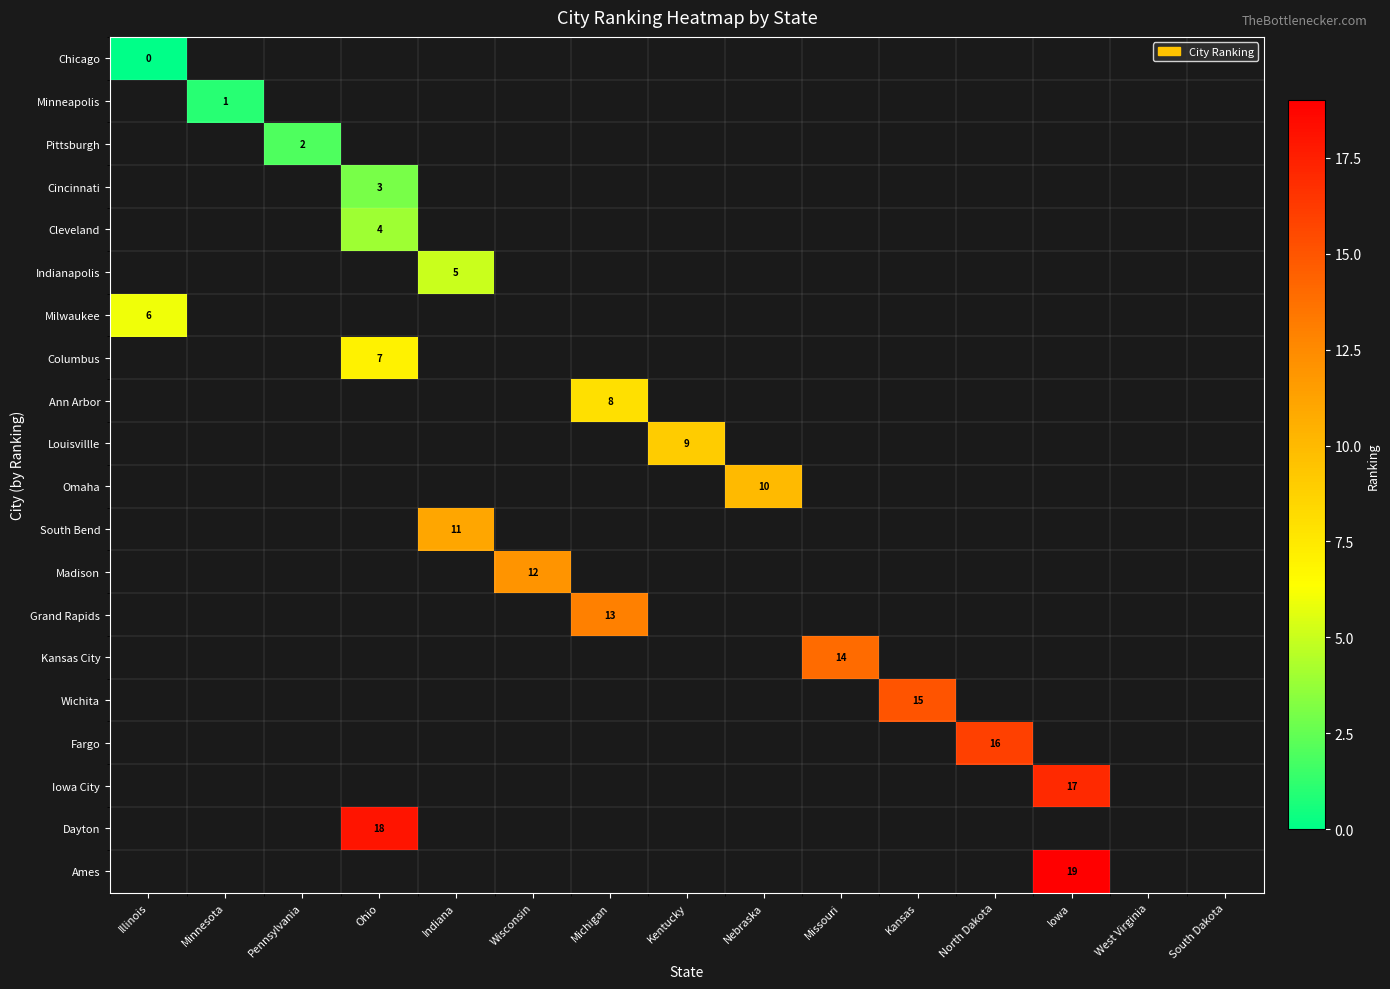

List the labels in order of Minneapolis value, smallest first.

Illinois, Minnesota, Pennsylvania, Ohio, Indiana, Wisconsin, Michigan, Kentucky, Nebraska, Missouri, Kansas, North Dakota, Iowa, West Virginia, South Dakota